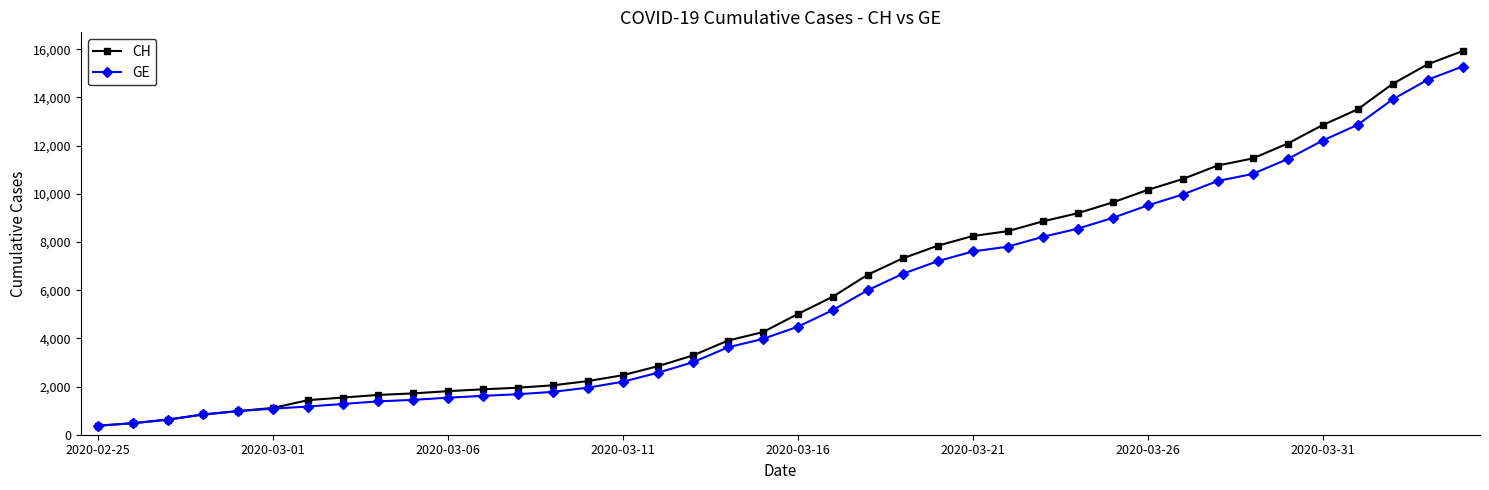

List the series in order of their overall mean, highest first.

CH, GE